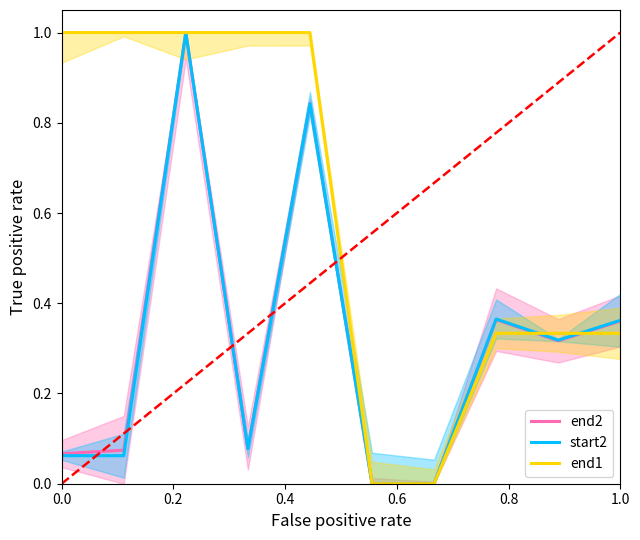

What is the highest value of the end2 series?

1.0